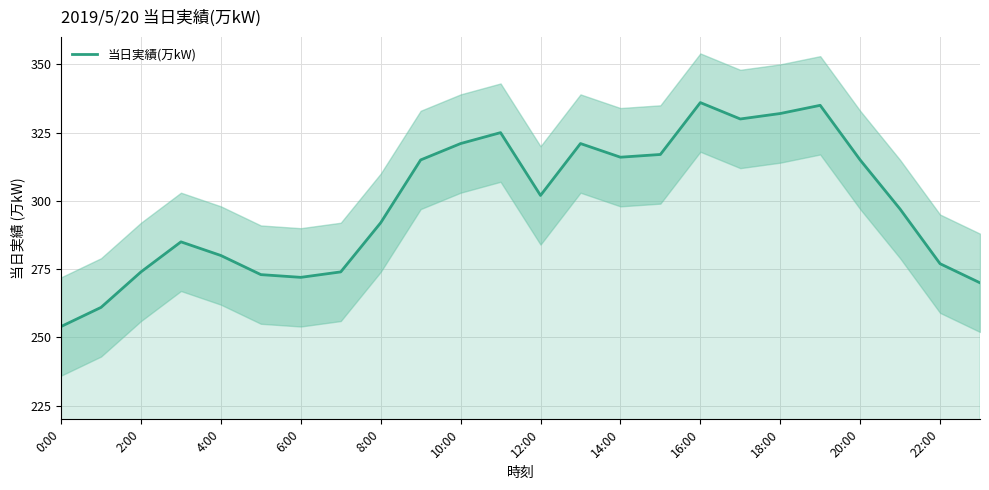

Count the number of categories in the chart.

24